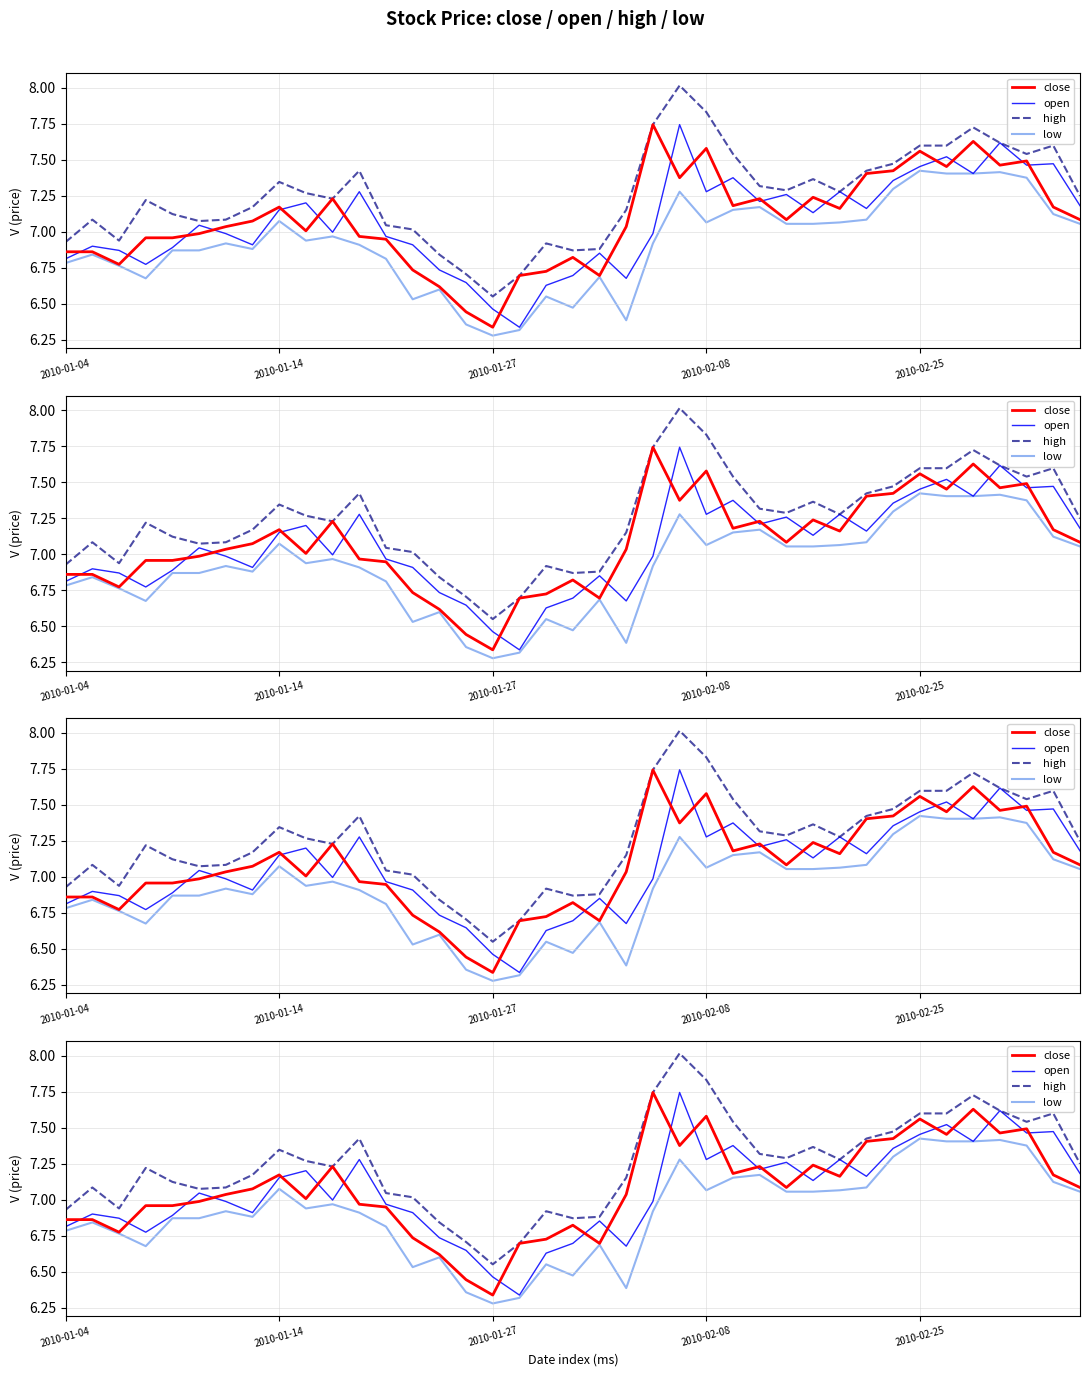

True or false: close has more than 1 points higher than both neighbors.

True